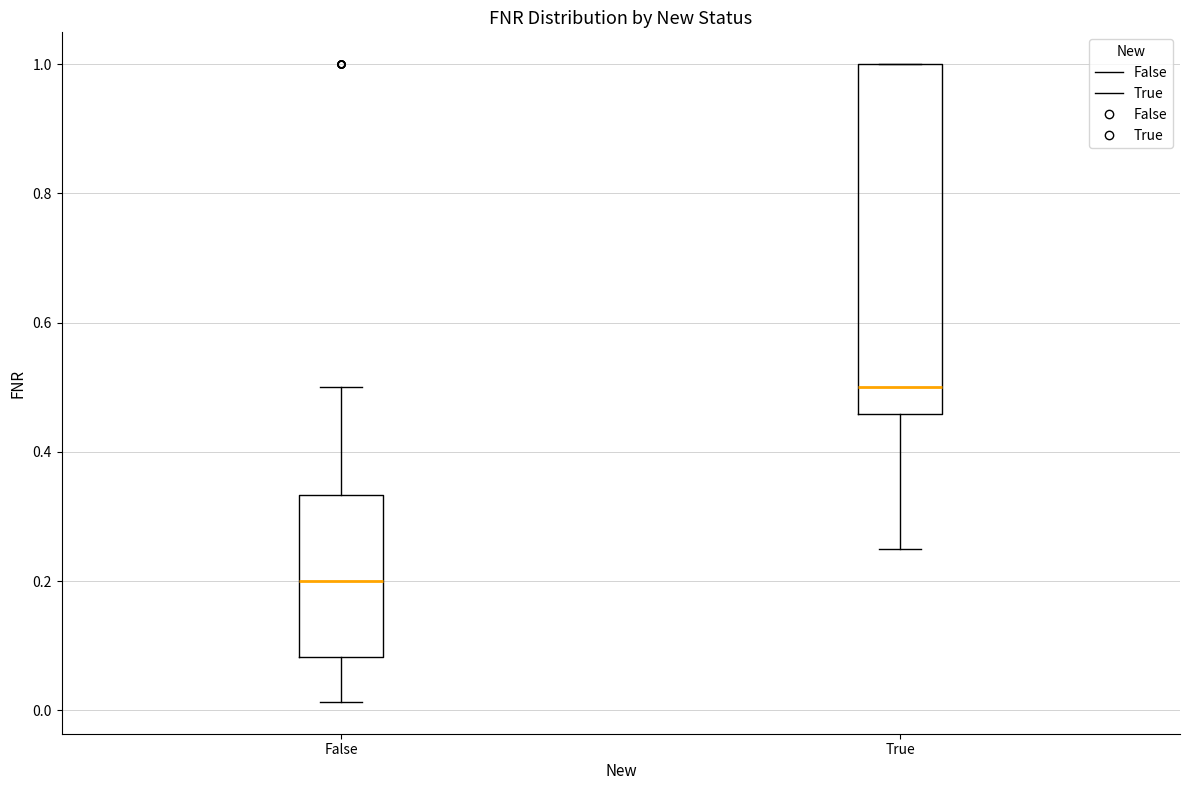

Which box is the tallest, from its lower edge to its upper edge?

True